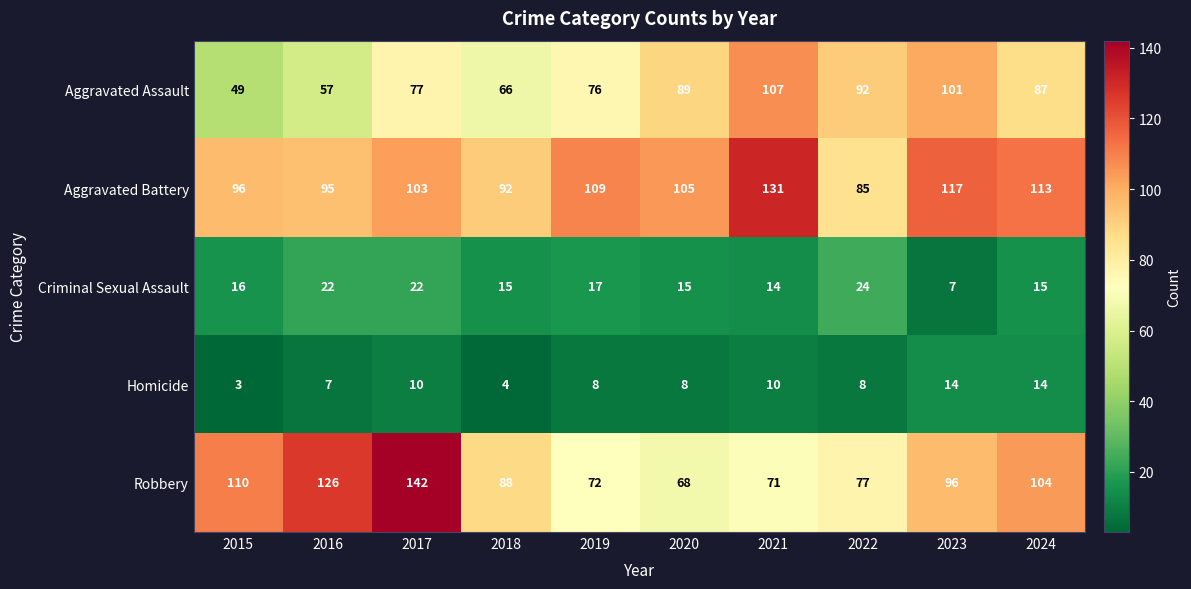

Count the number of categories in the chart.

10